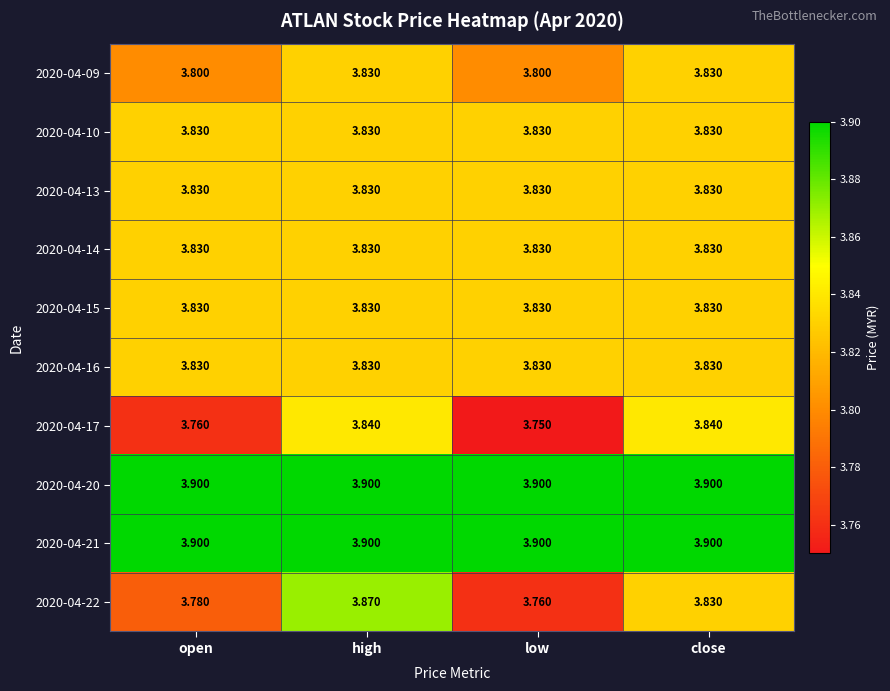

At how many categories does at least one series exceed 3?

4